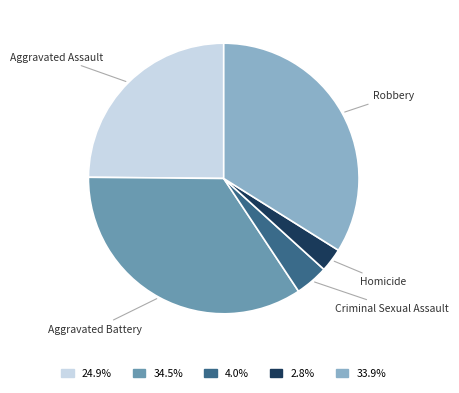

Is there any slice that represents more than half of the pie?

No